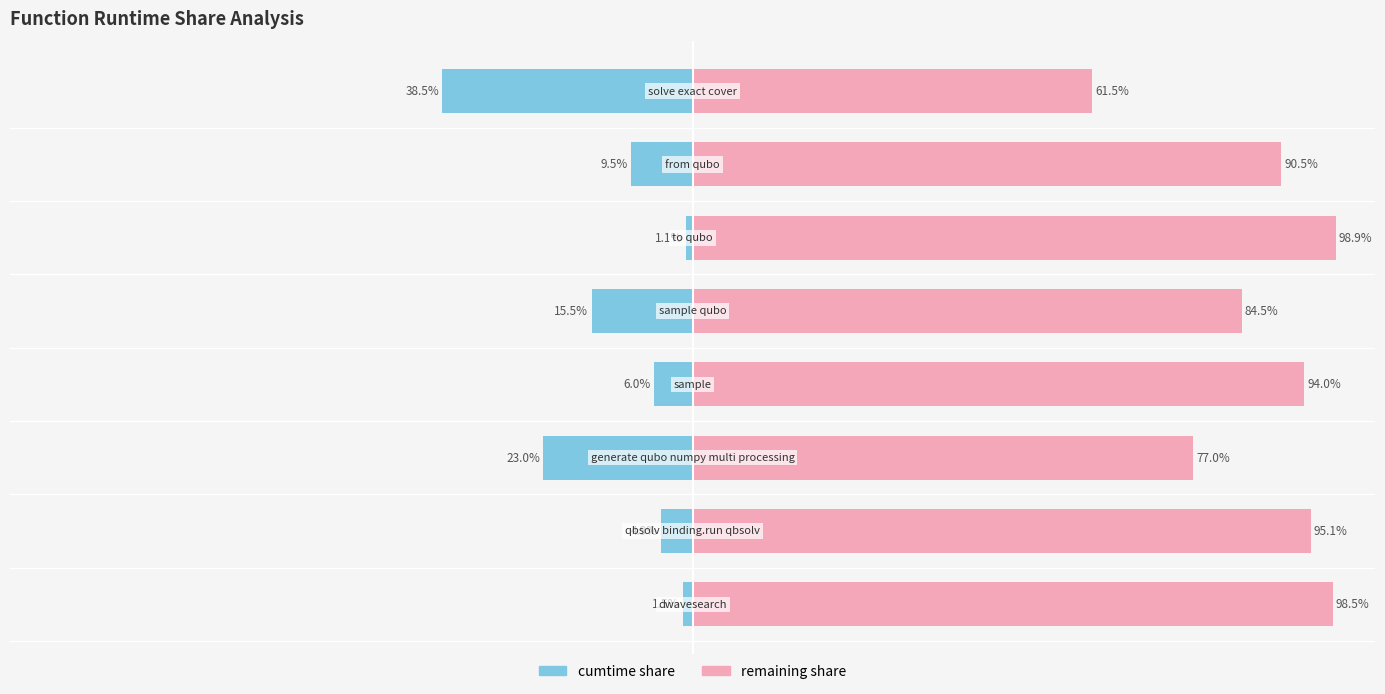

What are all the series names shown in the legend?

cumtime share, remaining share